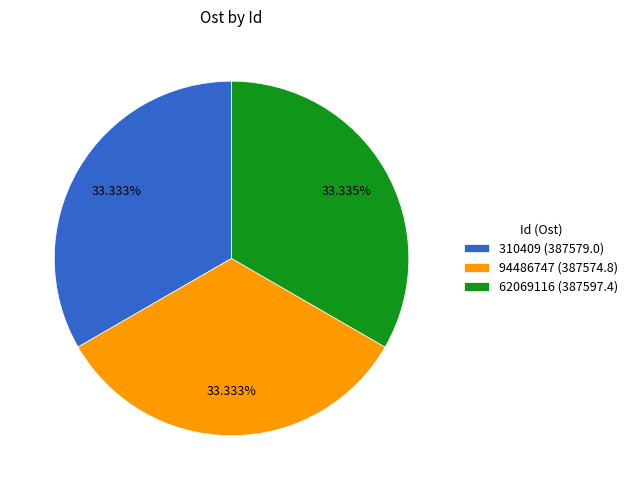

To the nearest percent, what is the average slice percentage?

33%